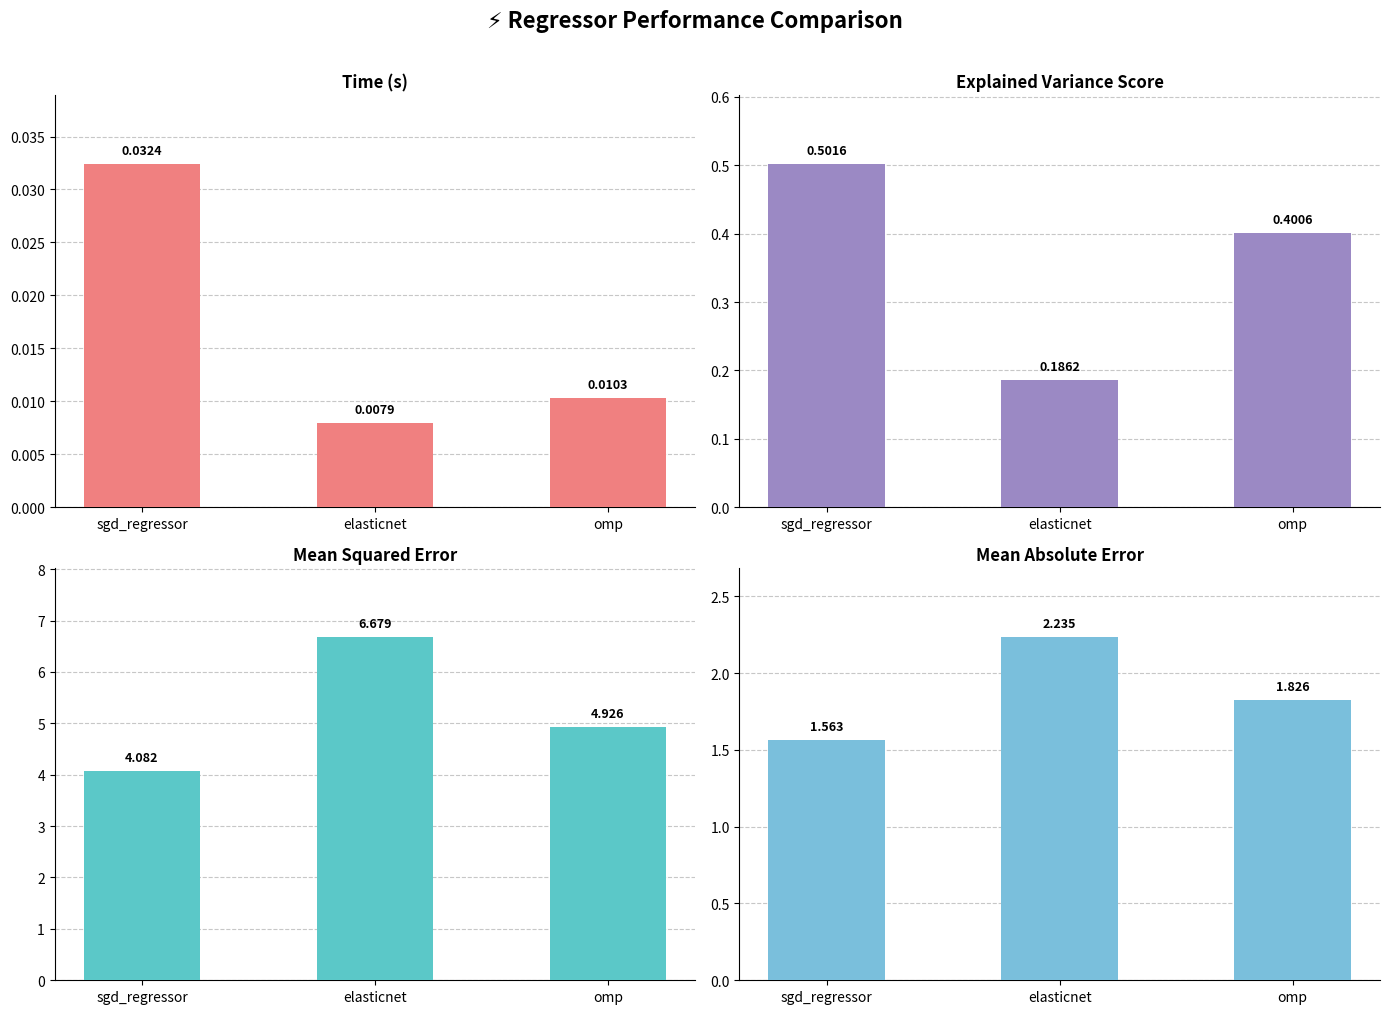

Count the time values in the range 0 to 1.

3